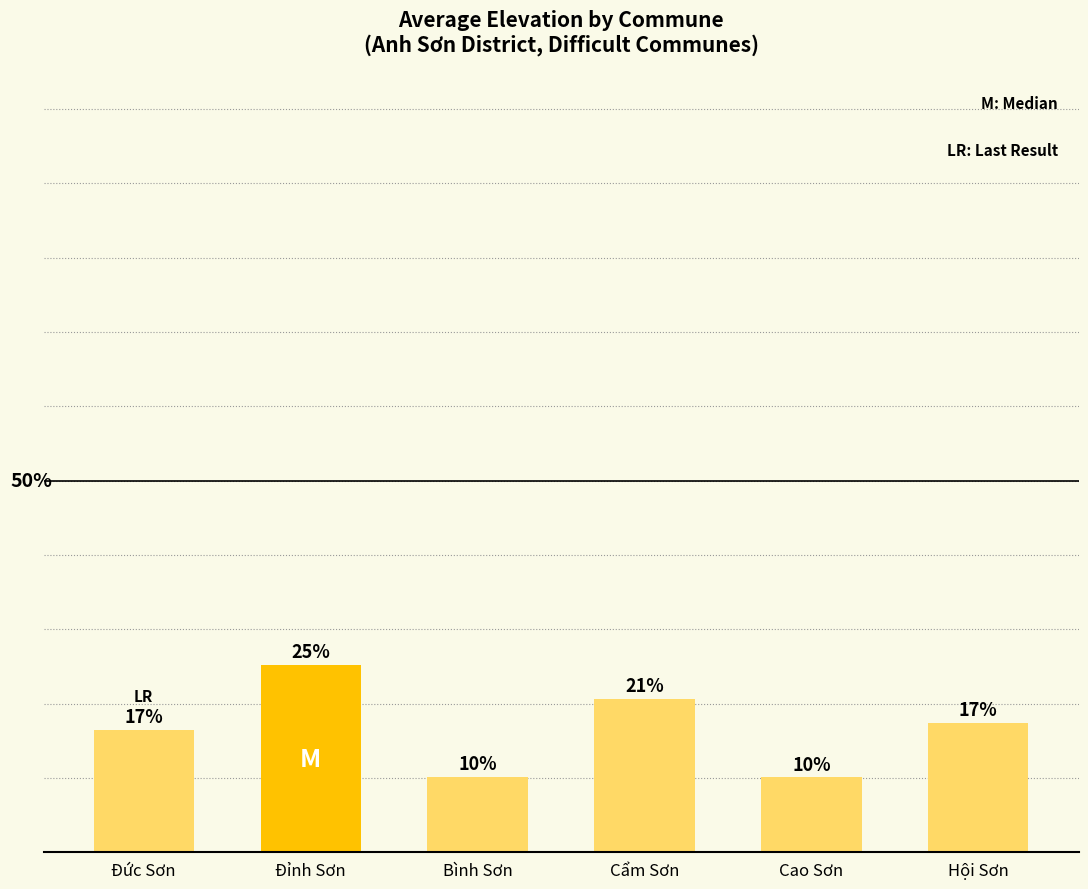

What is the value of the 3rd bar from the left?

10.2